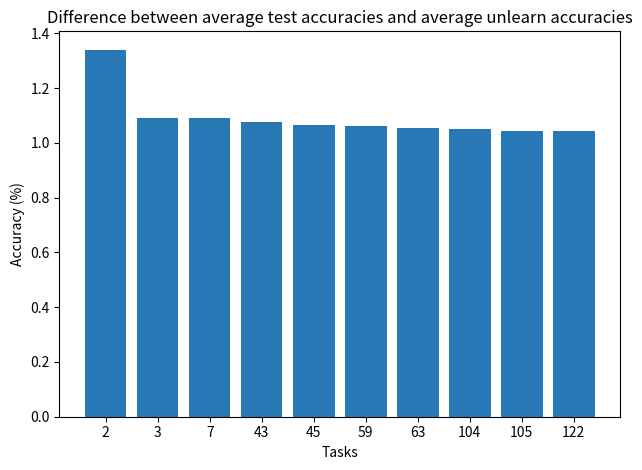

Are the bars horizontal?

No